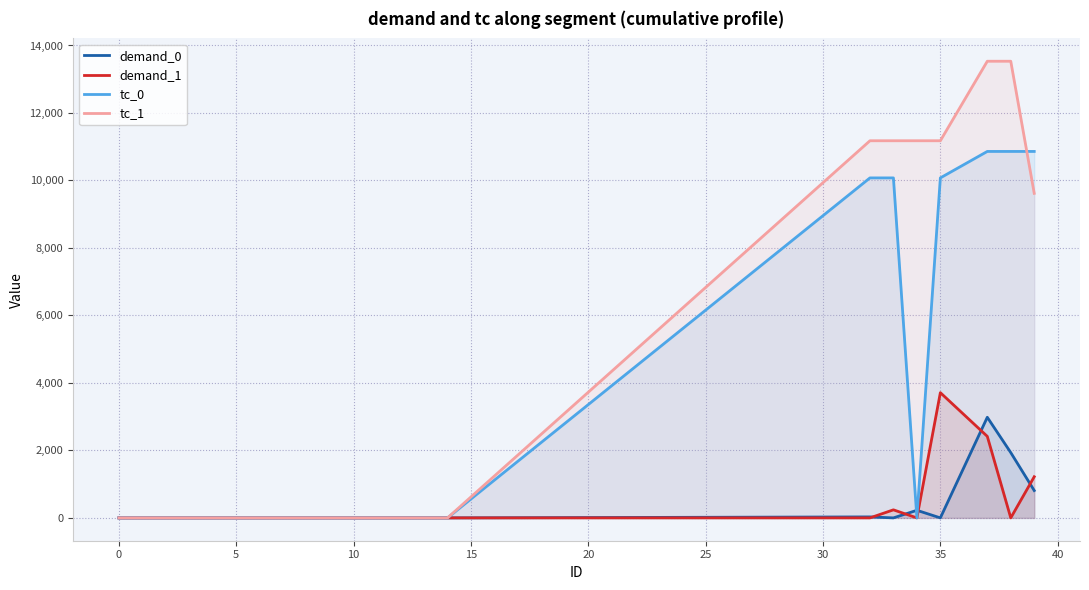

What is the spread (max minus min) of values at 35?

11176.6